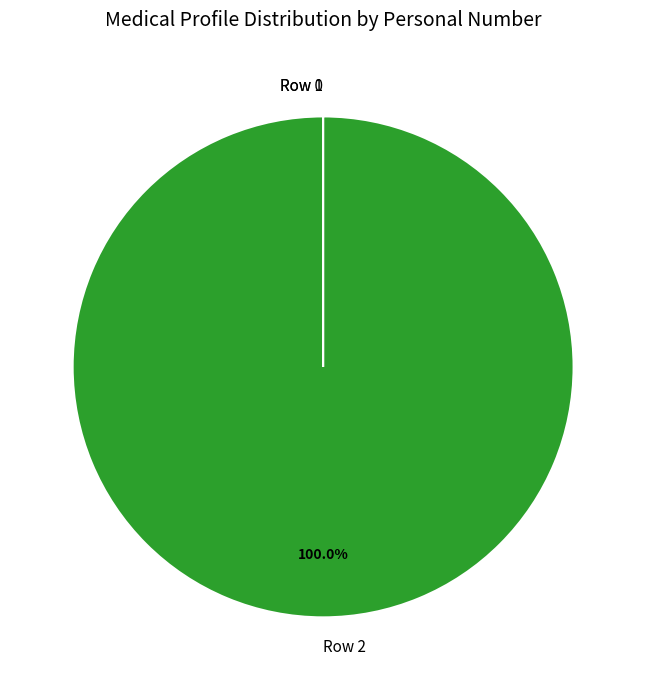

To the nearest percent, what portion does Row 2 represent?

100%